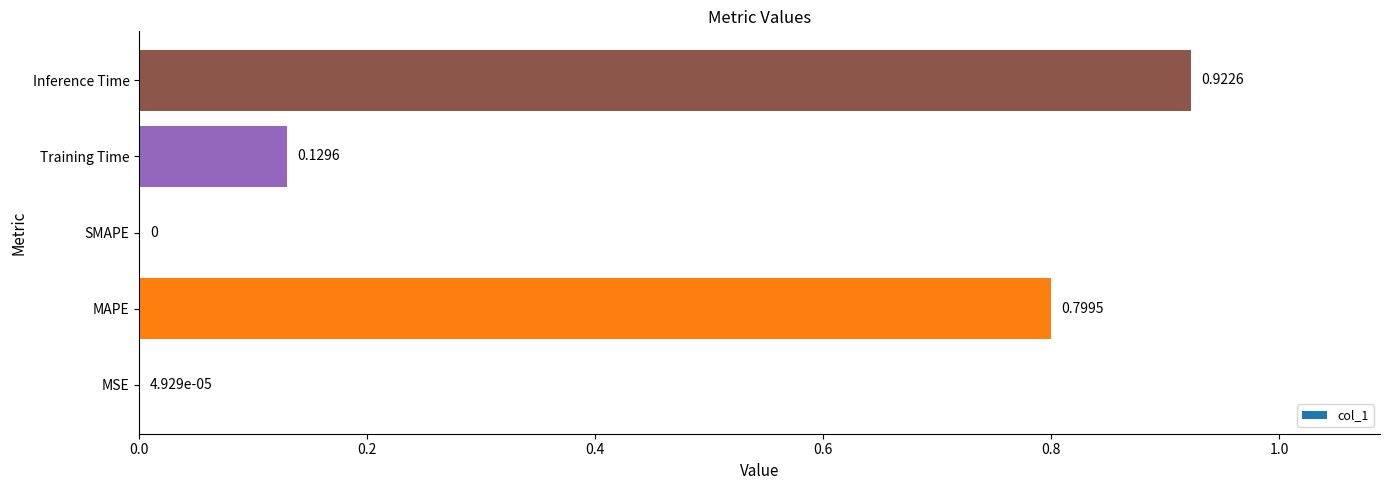

What is the change in value from MAPE to Inference Time?

+0.1